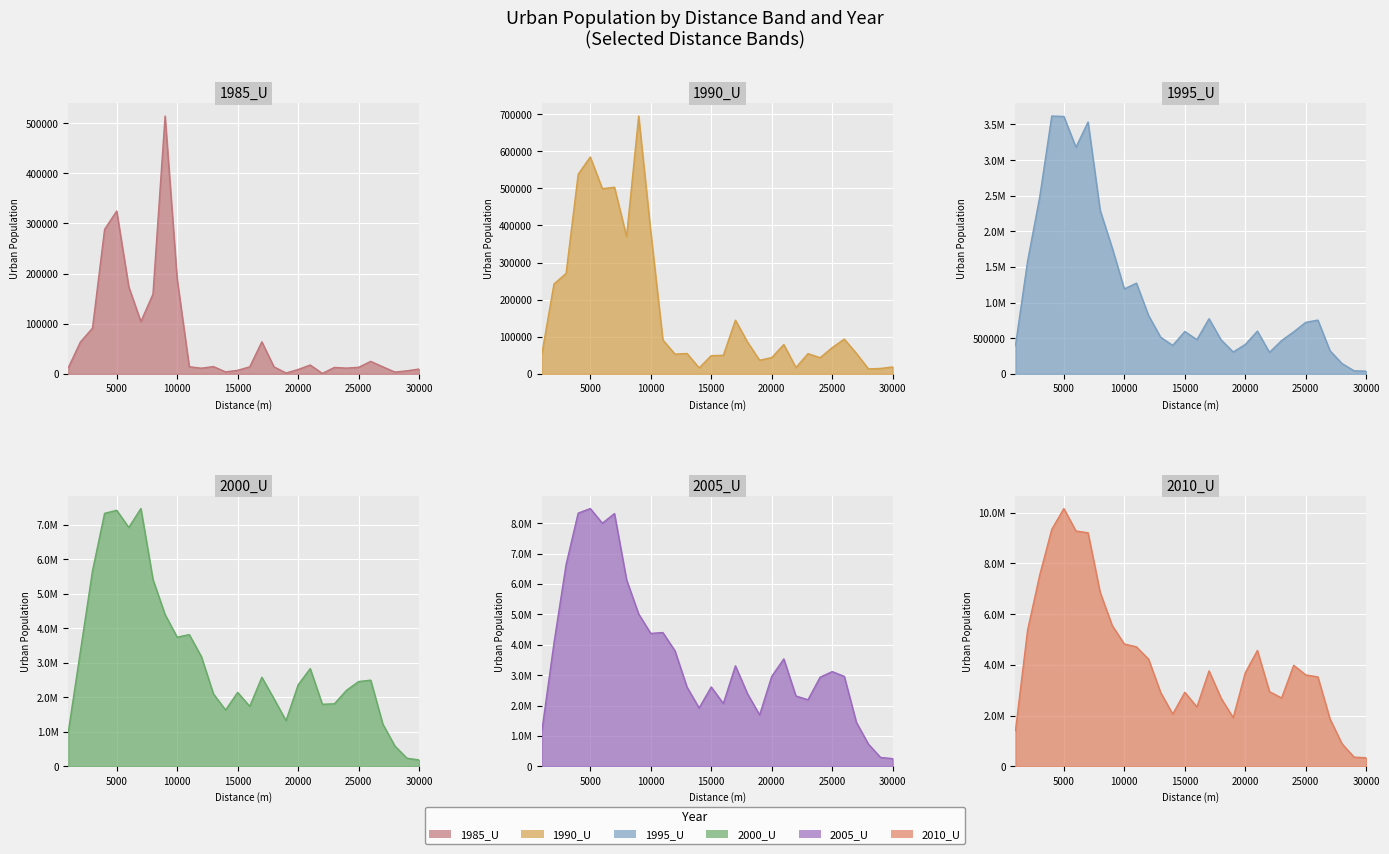

Which label corresponds to the smallest value in the chart?

22000